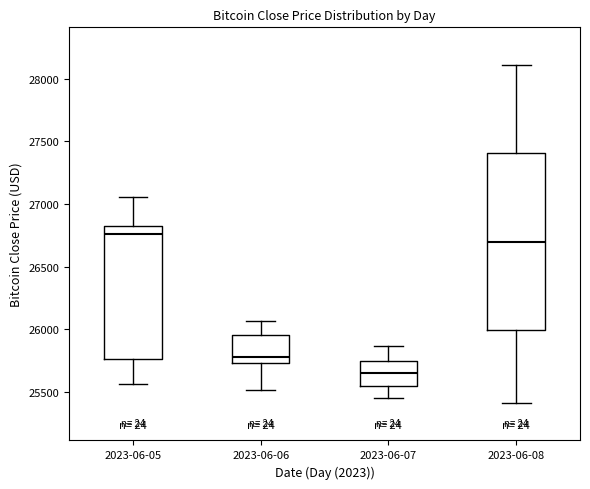

Where is the upper edge of the box for 2023-06-07 on the y-axis? The values are not printed on the chart, so give them approximately, as read against the axis.

25750